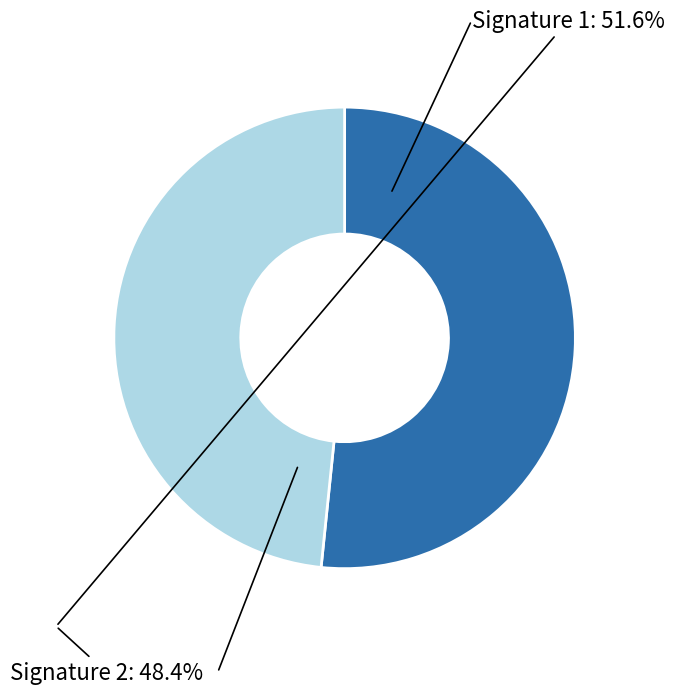

Which slice is the smallest?

Signature 2